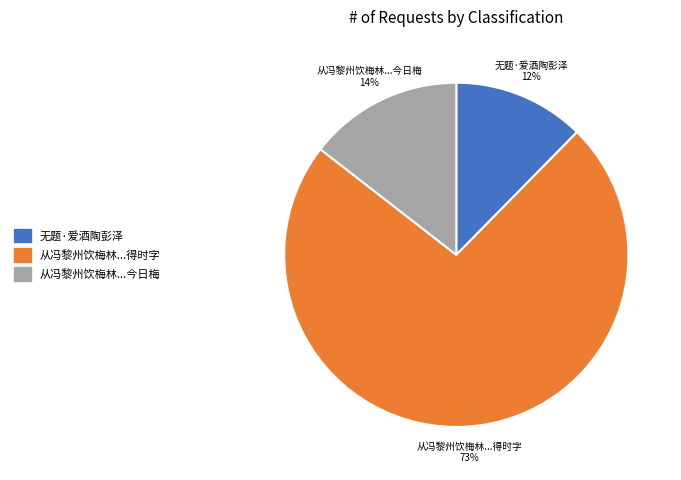

What is the ratio of the value at 从冯黎州饮梅林...今日梅 to the value at 无题·爱酒陶彭泽?

1.2